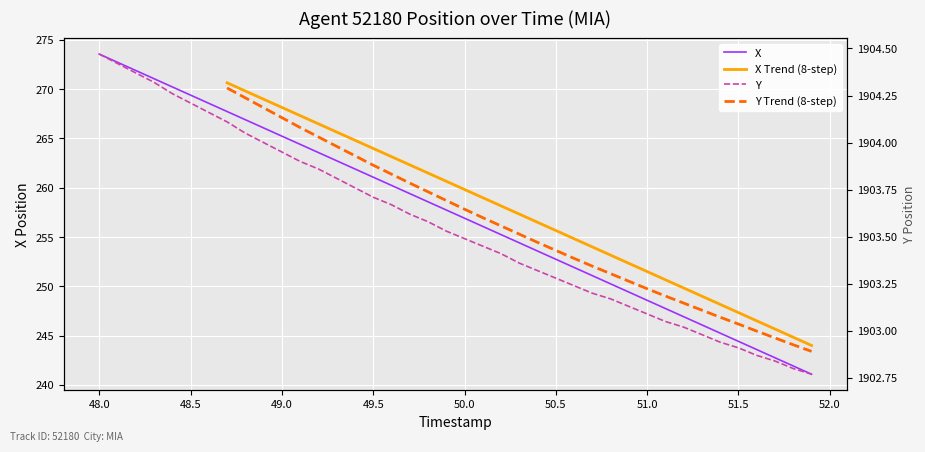

Which series has the largest range (max minus min)?

X